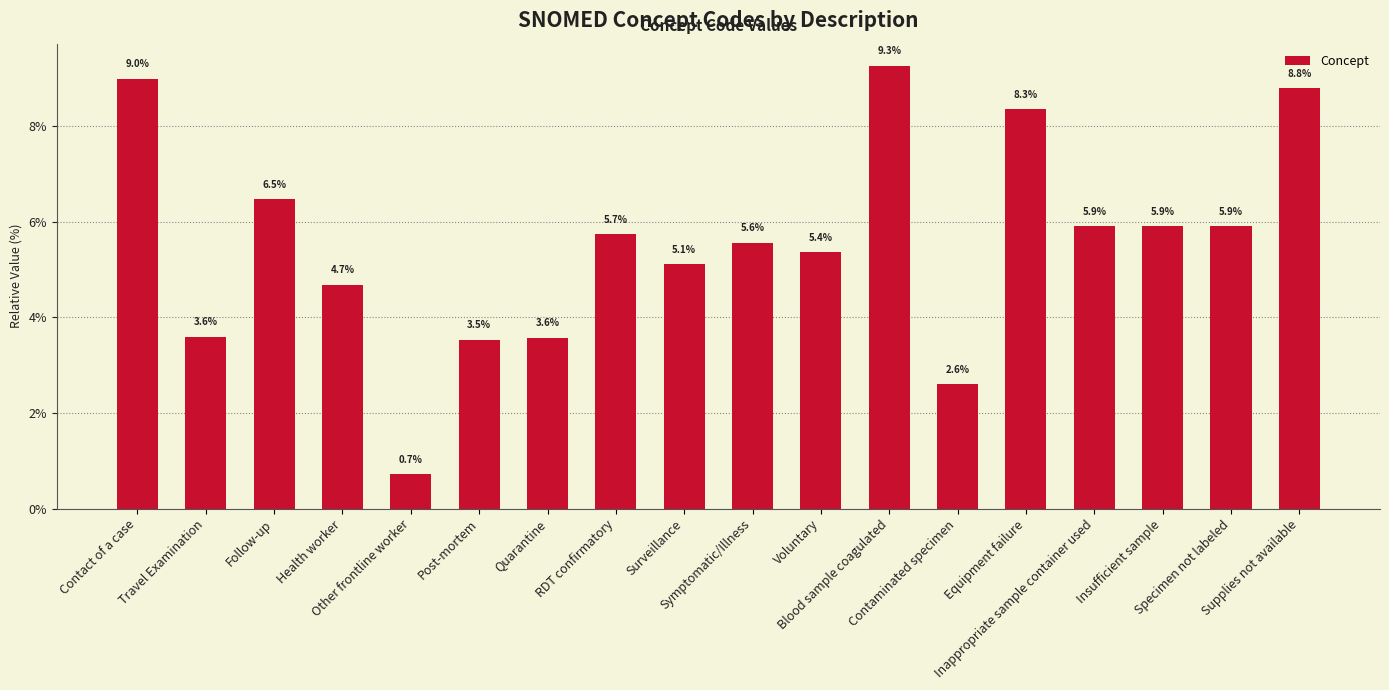

What position from the right is Insufficient sample?

3